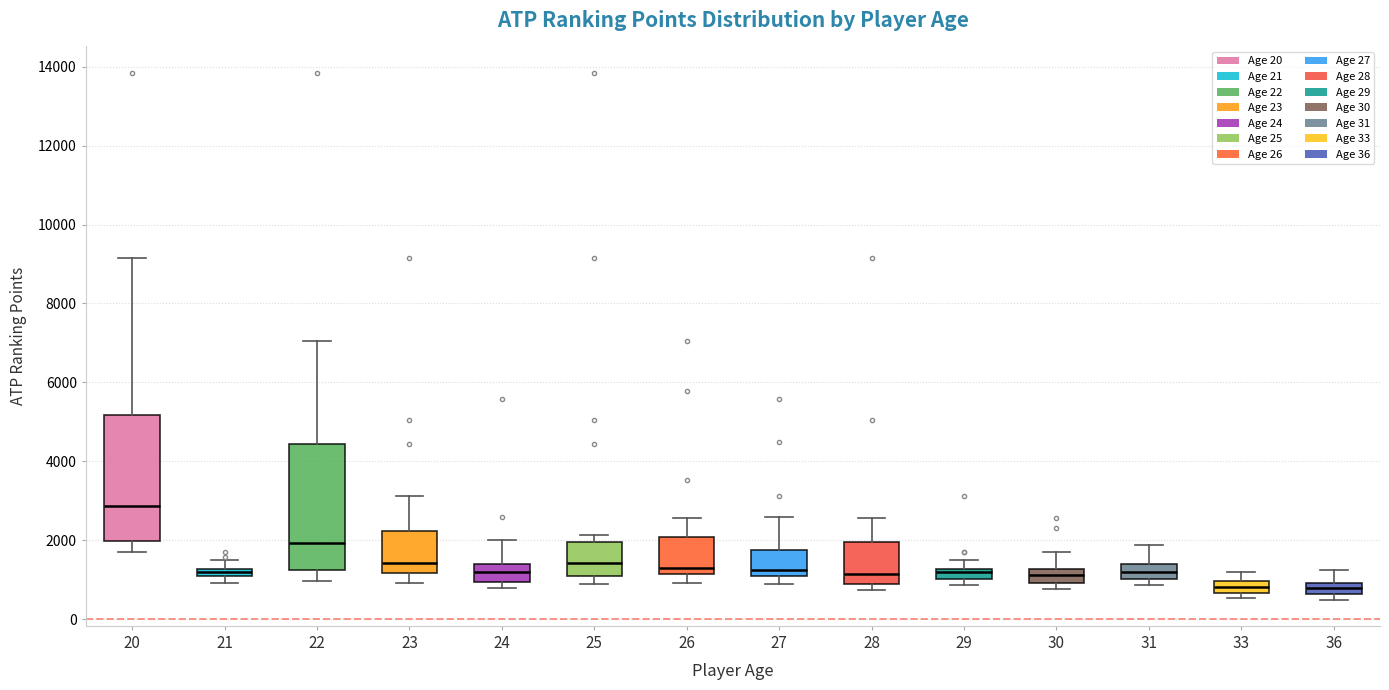

Where does the upper whisker of the box at x = 24 end on the y-axis? The values are not printed on the chart, so give them approximately, as read against the axis.

2000